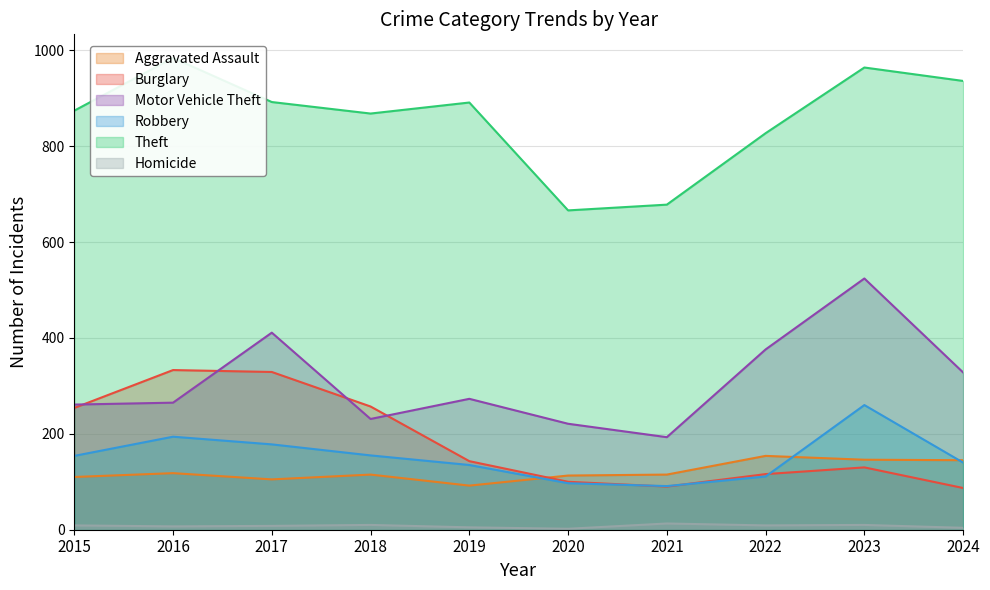

Where do Aggravated Assault and Robbery first cross each other?

2019 and 2020